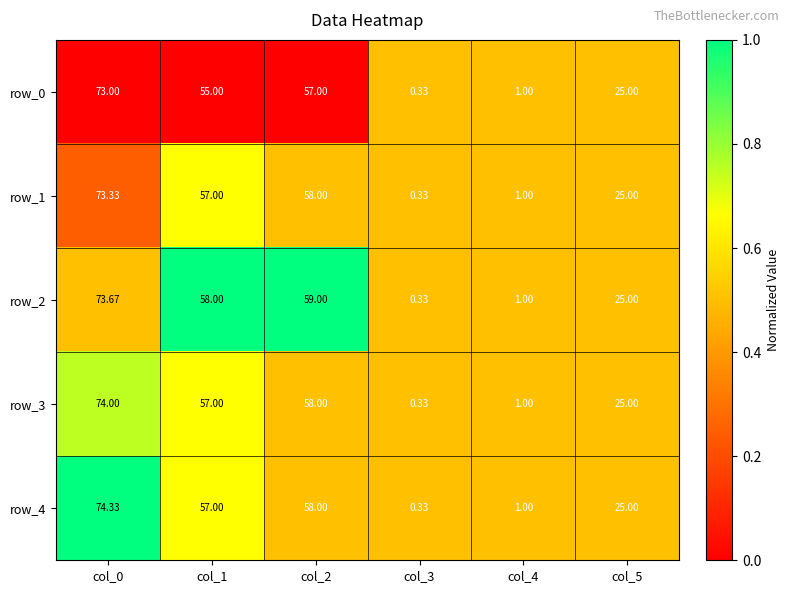

At how many categories does at least one series exceed 0?

6